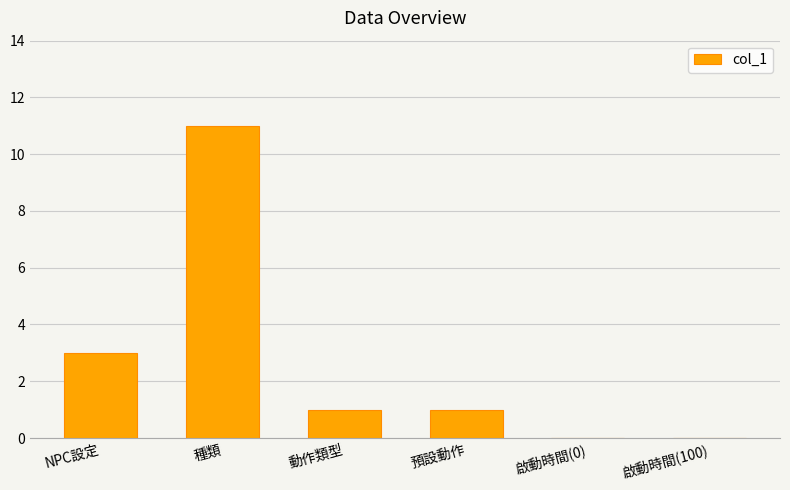

Which label corresponds to the largest value in the chart?

種類